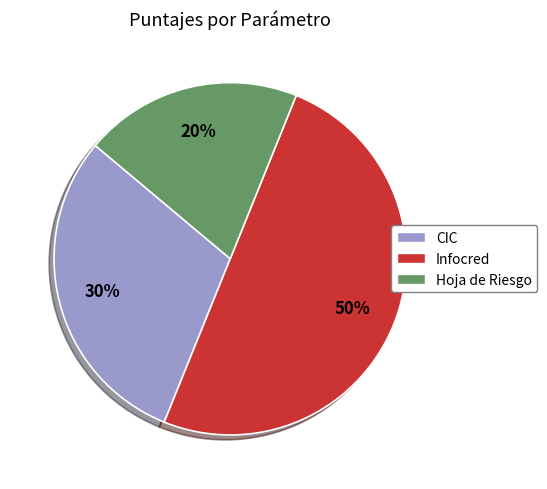

True or false: Hoja de Riesgo accounts for 20% of the total.

True